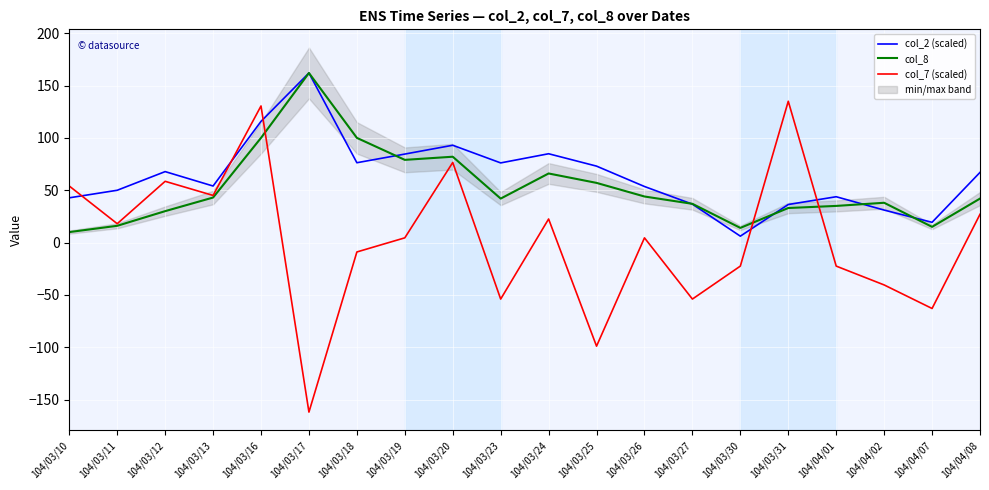

How many intersections are there between col_8 and col_7 (scaled)?

3